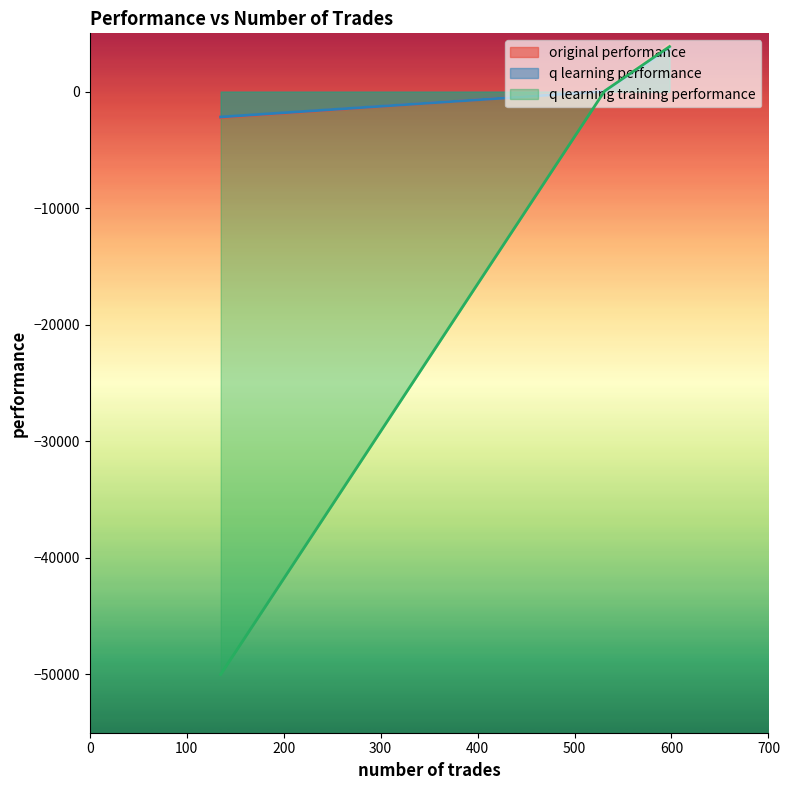

Rank the series by their maximum value, from lowest to highest.

q learning performance, q learning training performance, original performance